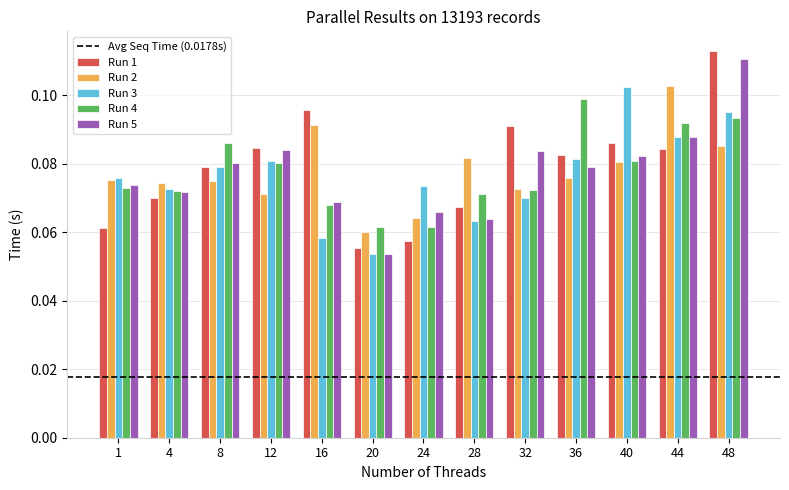

How many distinct data groups are displayed?

5